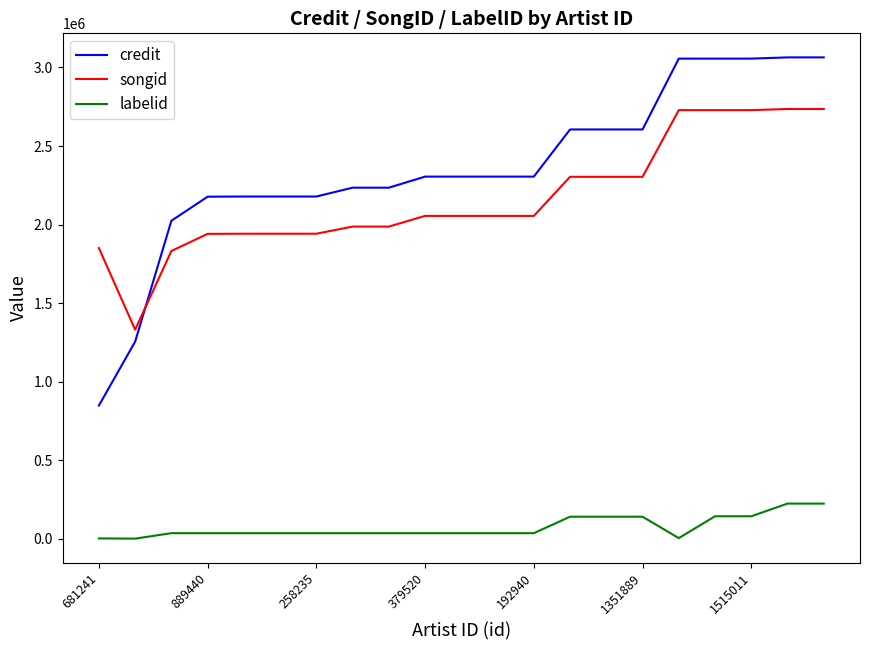

What is the maximum value for songid?

2735676